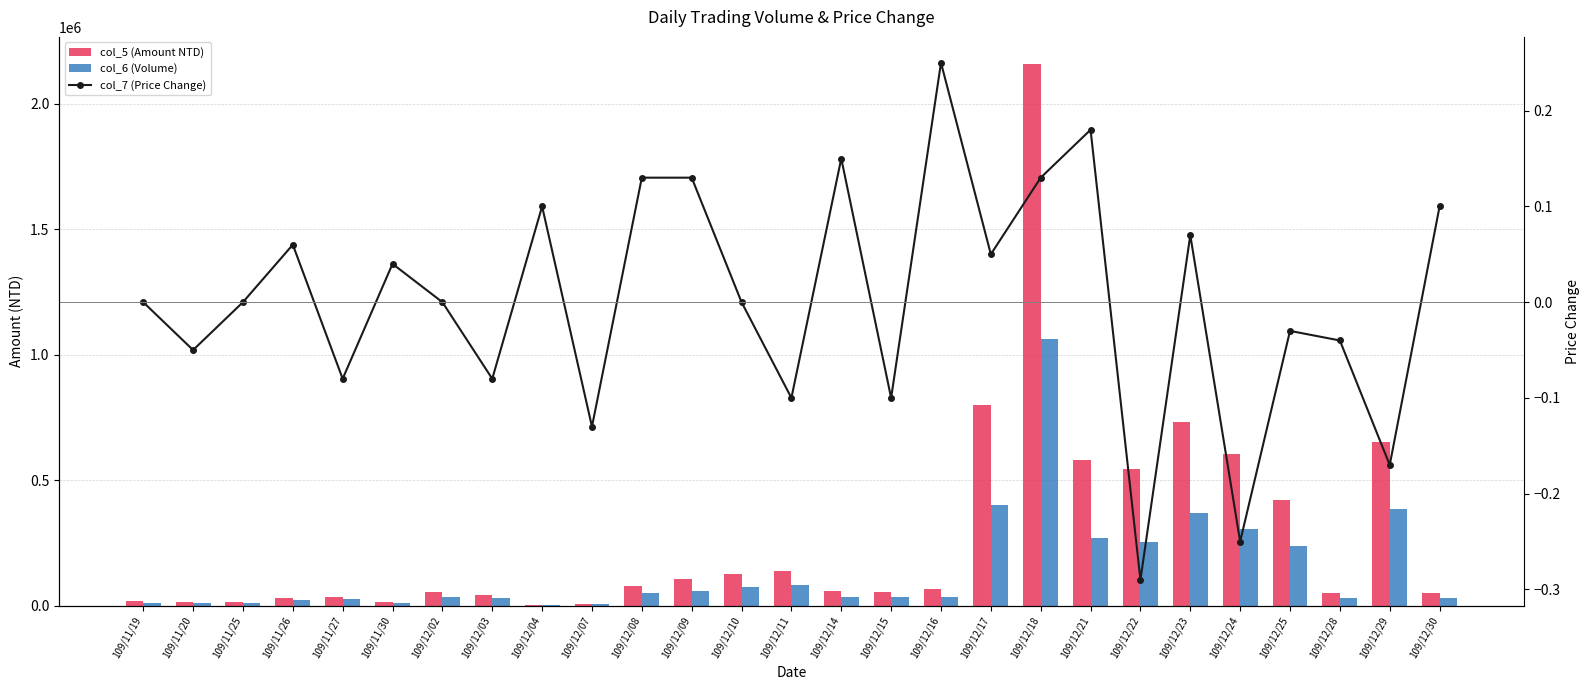

What is the difference between the maximum and minimum values in the col_6 (Volume) series?

1060000.0